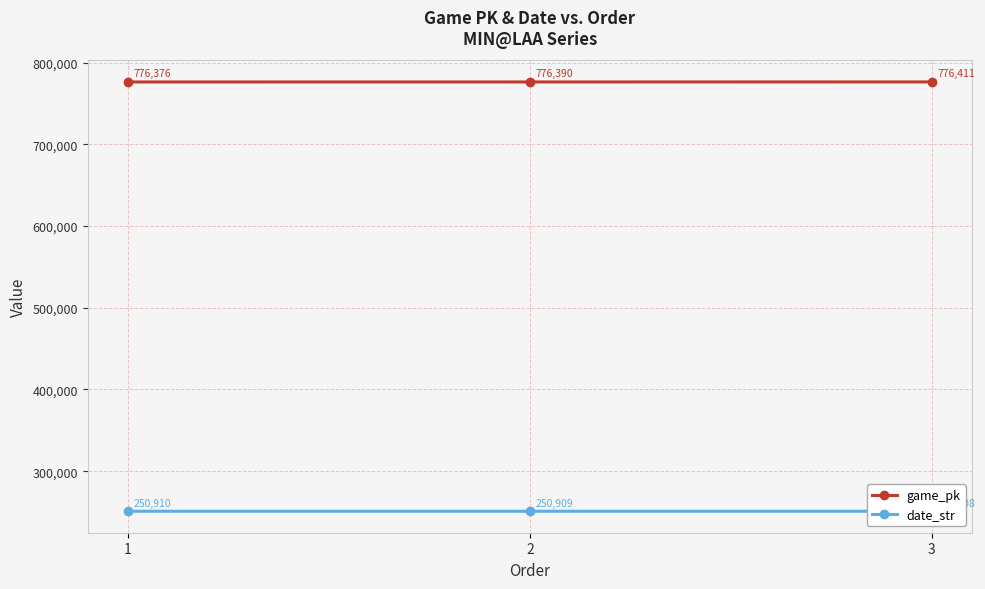

Which series changed the most between 1 and 2?

game_pk